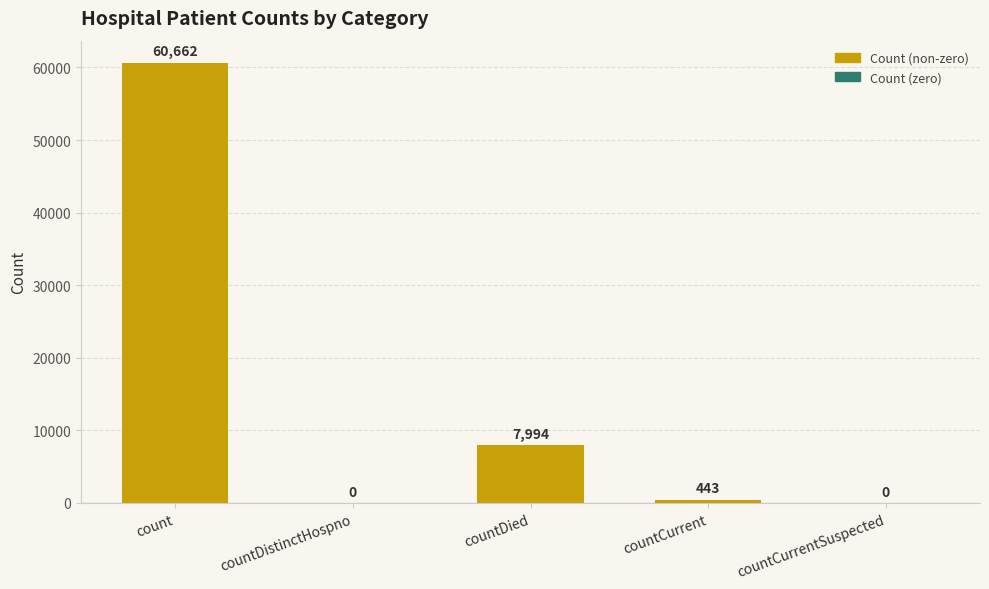

What is the sum of all values?

69099